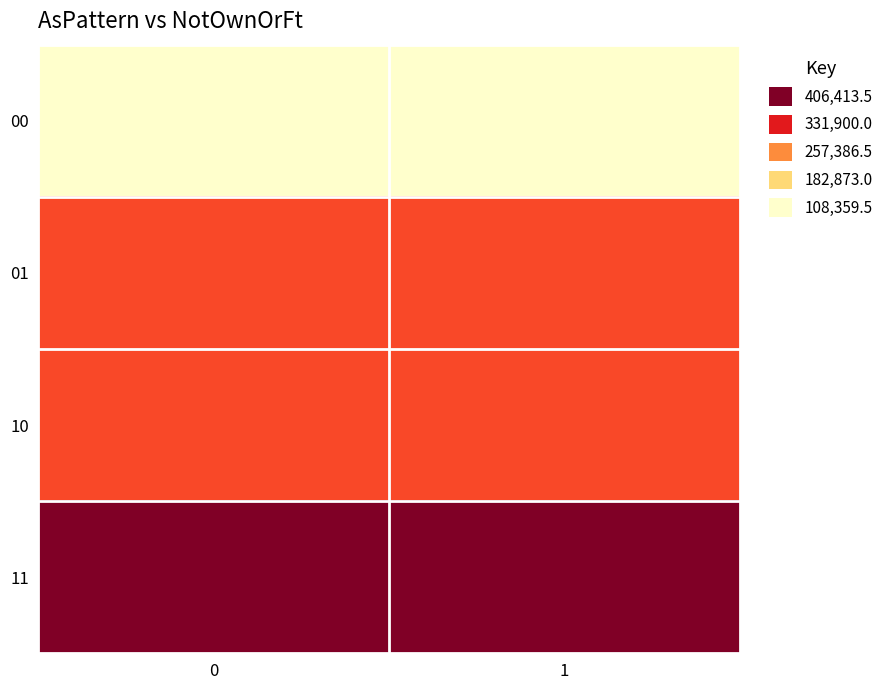

Reading right to left, transcribe all the data shown in this chart.

00: 1=108359.5	0=108359.5
01: 1=298704.5	0=298704.5
10: 1=298704.5	0=298704.5
11: 1=406413.5	0=406413.5